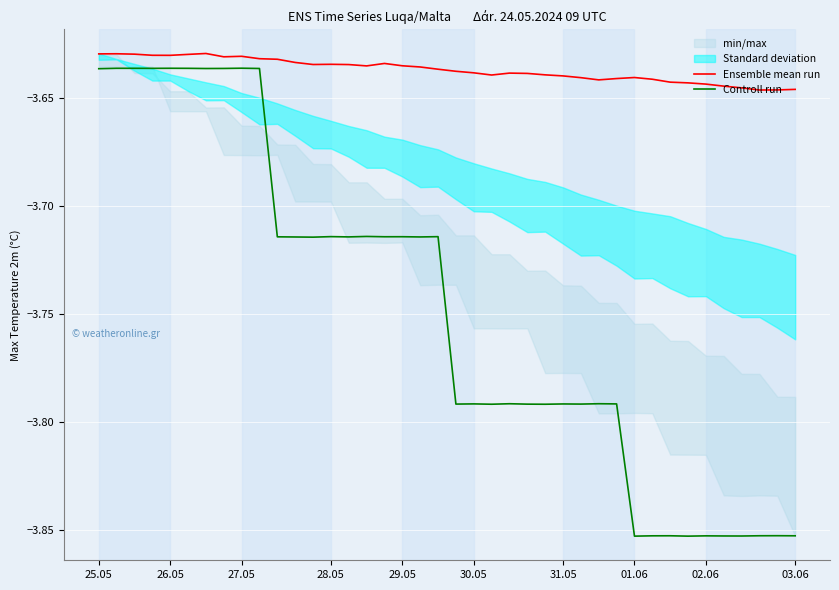

The Ensemble mean run series shows -5.5 at 30.05. True or false?

False